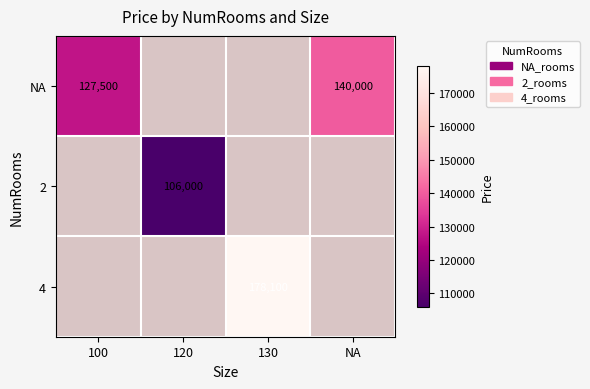

What is the sum of the NA values at 100 and NA?

267500